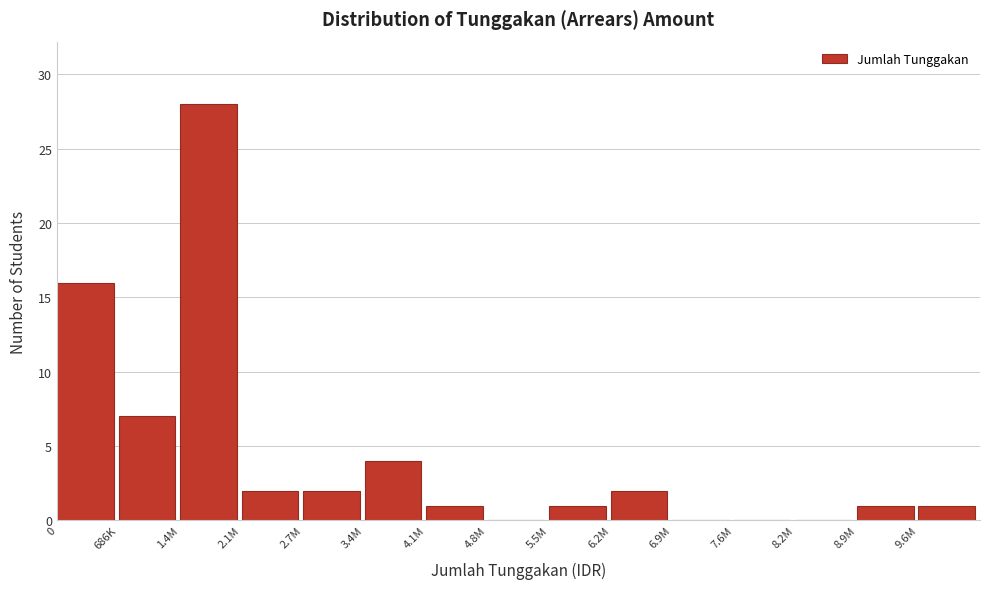

Reading right to left, extract all data points from this chart.

9.6M=1	8.9M=1	8.2M=0	7.6M=0	6.9M=0	6.2M=2	5.5M=1	4.8M=0	4.1M=1	3.4M=4	2.7M=2	2.1M=2	1.4M=28	686K=7	0=16